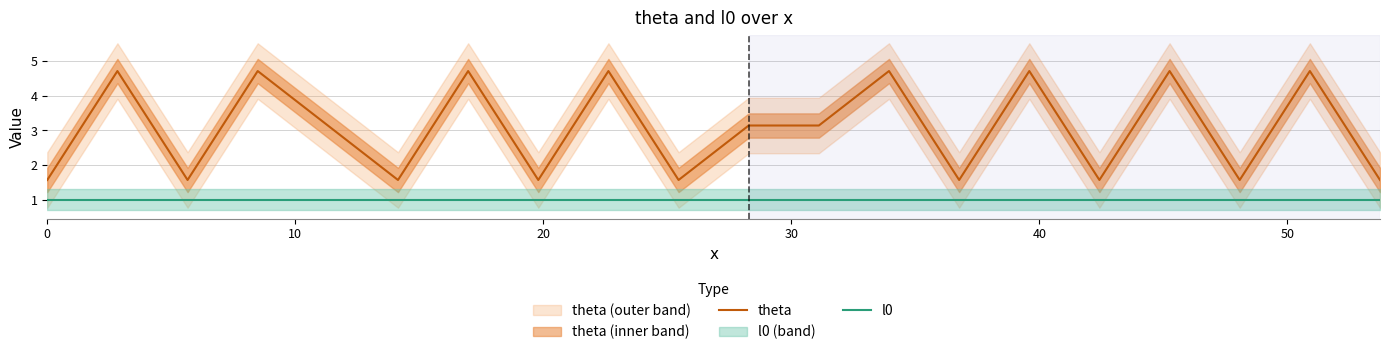

True or false: theta and l0 cross at least once.

False